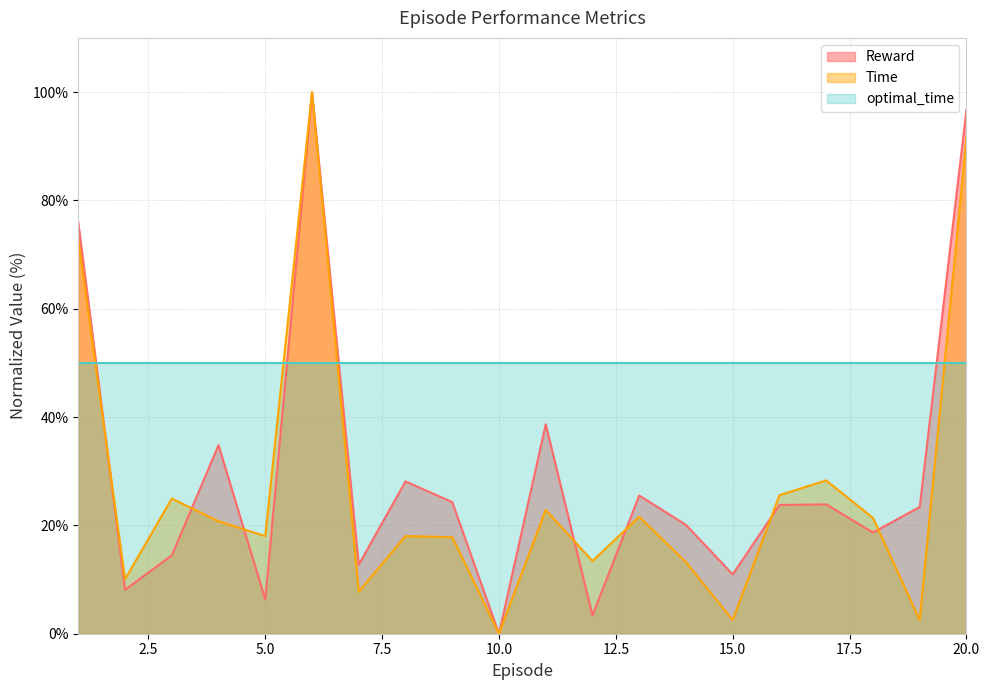

What value does the Time series have at 16?

25.6